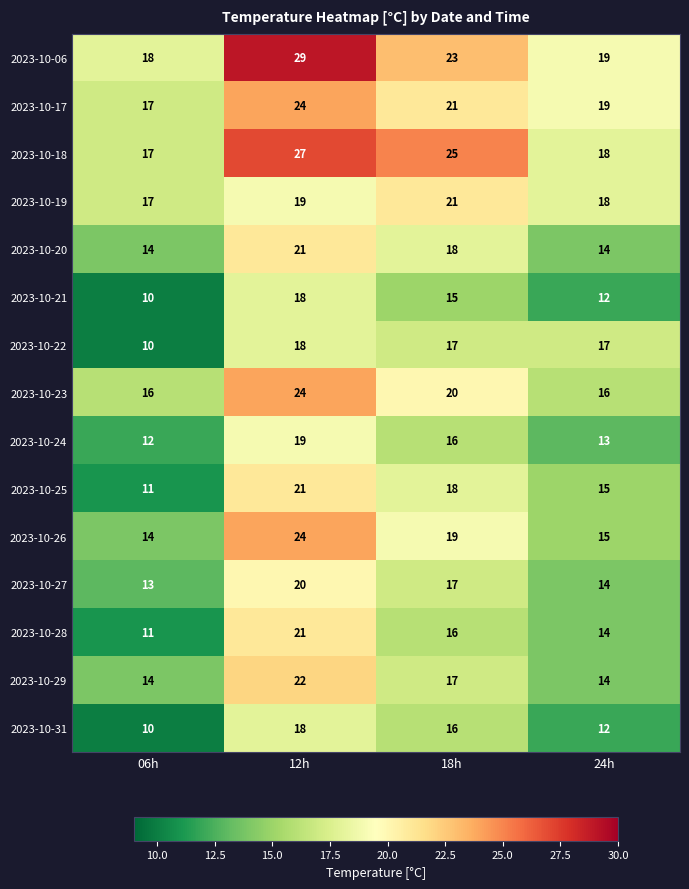

At which label is 2023-10-23 closest to 20?

18h